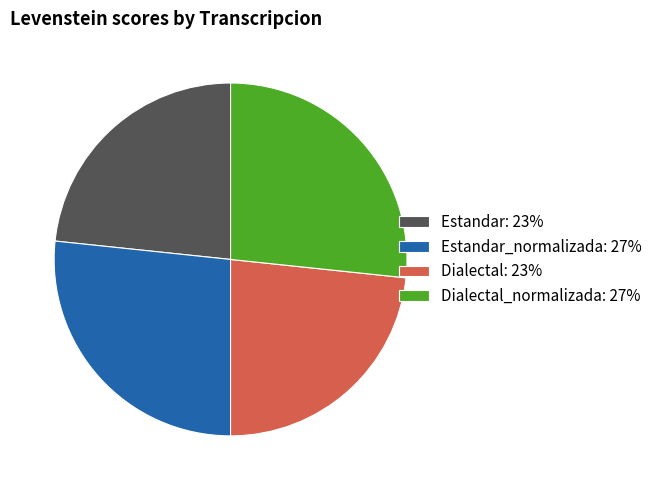

Is Estandar: 23% the majority of the pie?

No